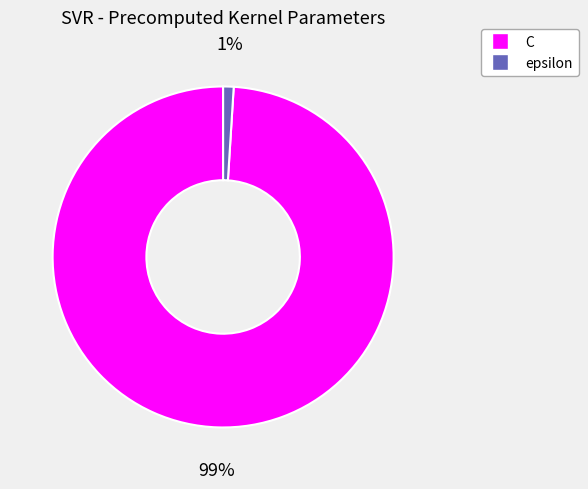

How many segments does this pie chart have?

2